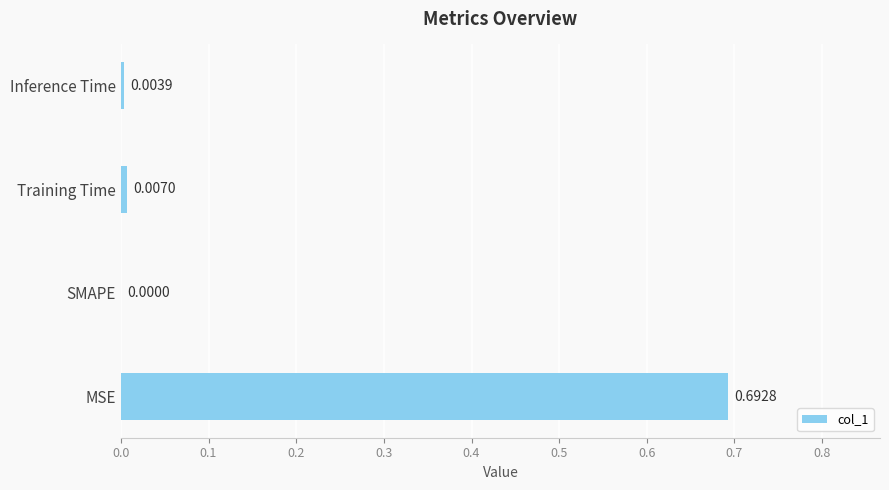

Where is the data nearest to the value 0?

SMAPE